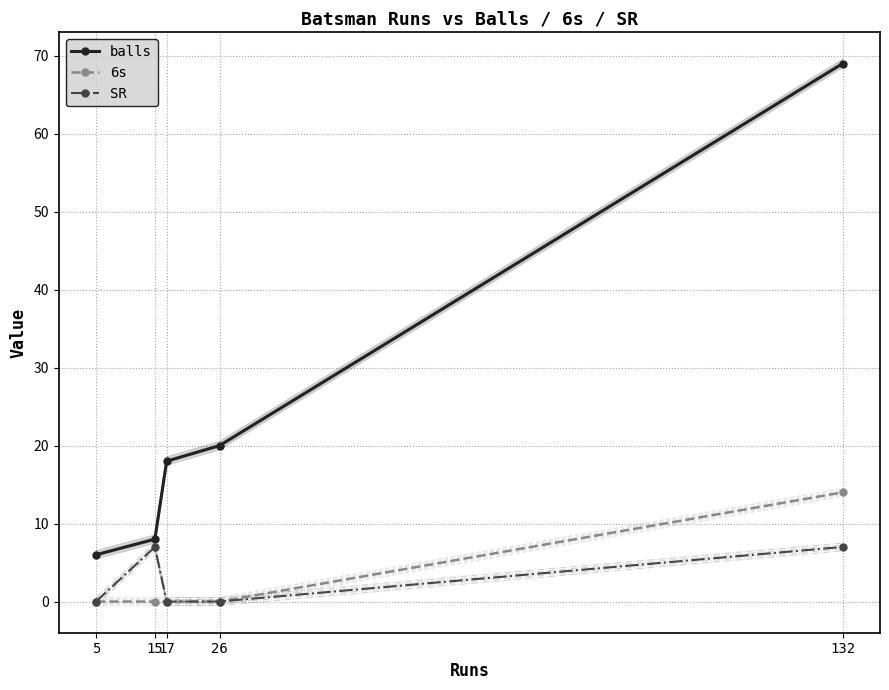

Where is 6s nearest to the value 7?

5